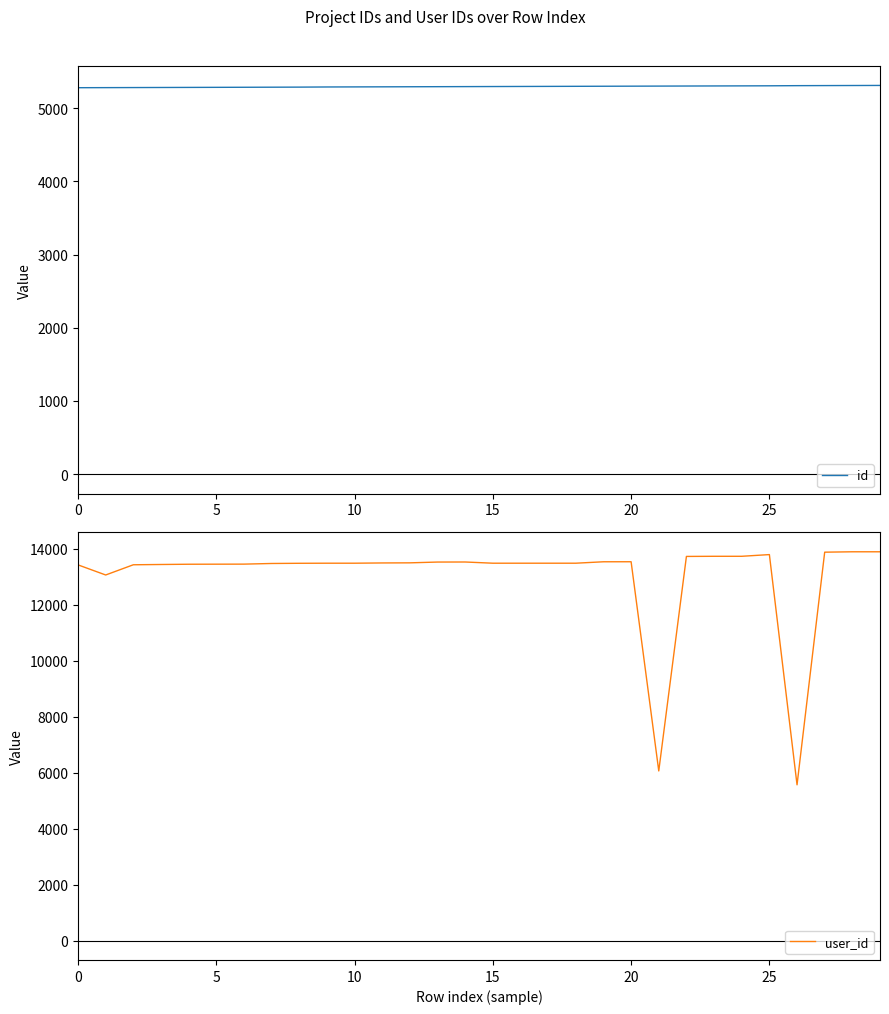

What is the highest value of the user_id series?

13891